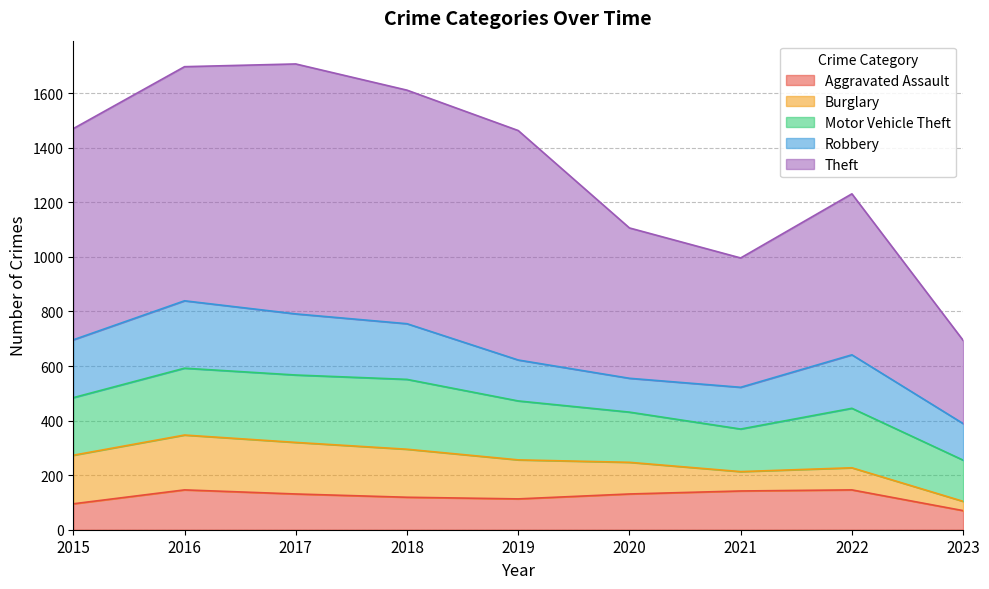

Which series has the largest total across all categories?

Theft